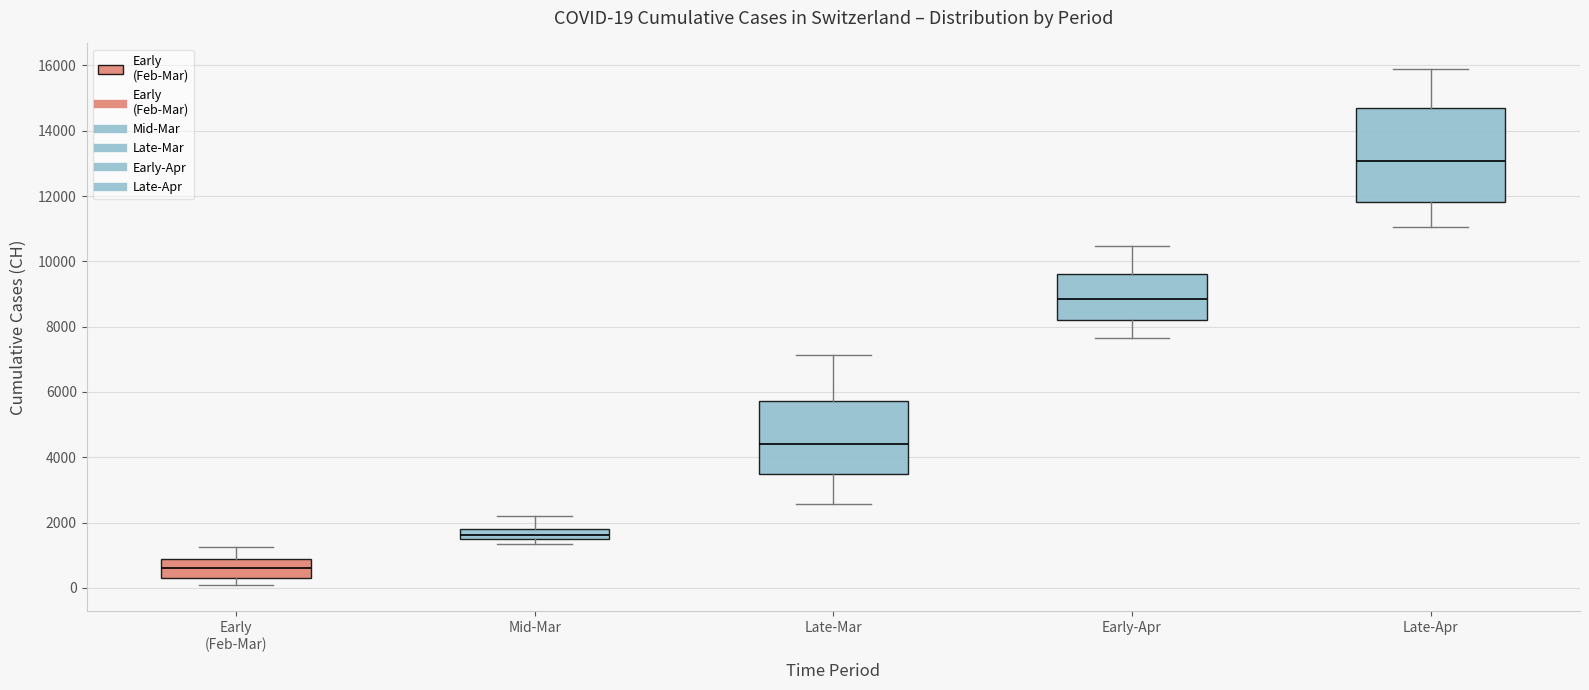

Comparing the boxes themselves (not the whiskers), which one is the tallest?

Late-Apr